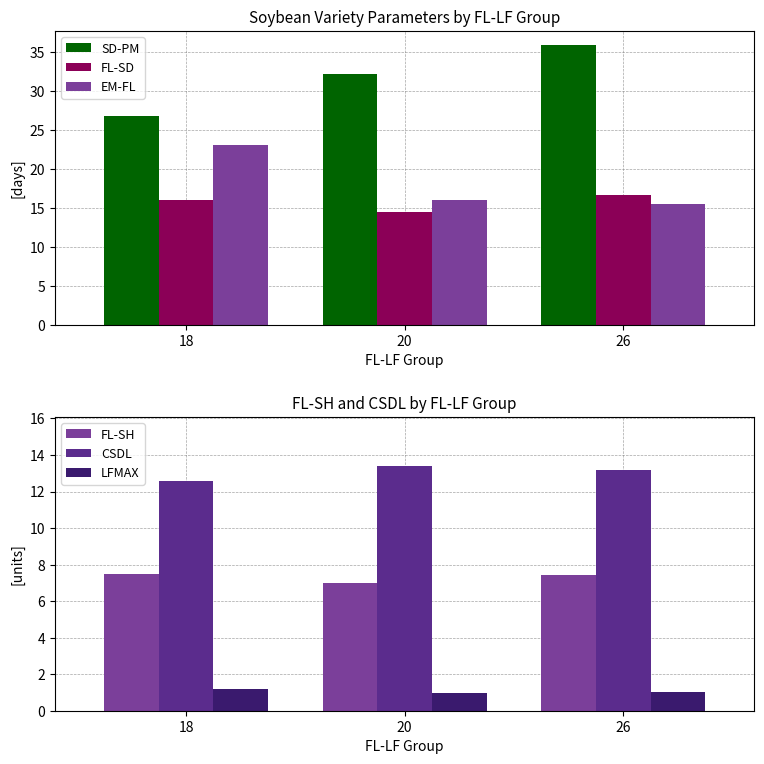

At which label does LFMAX first exceed 1?

18